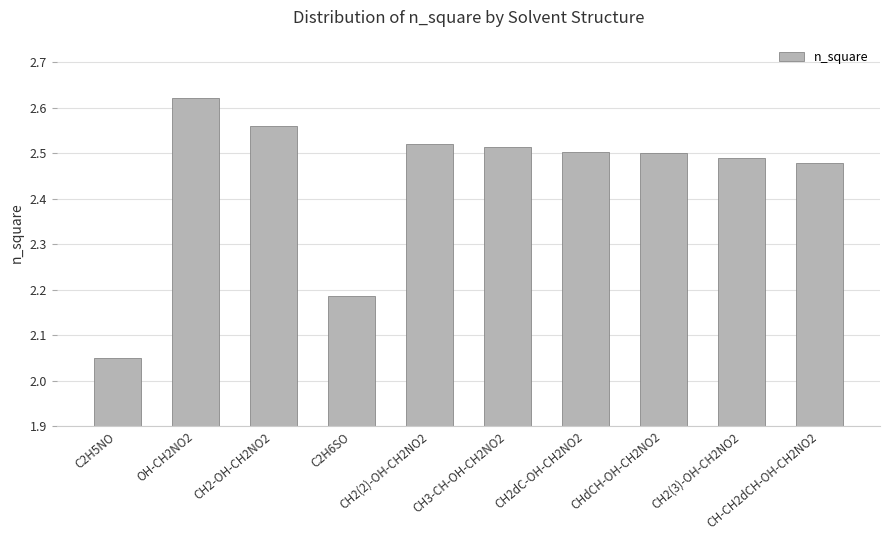

What is the sum of all values?

24.4